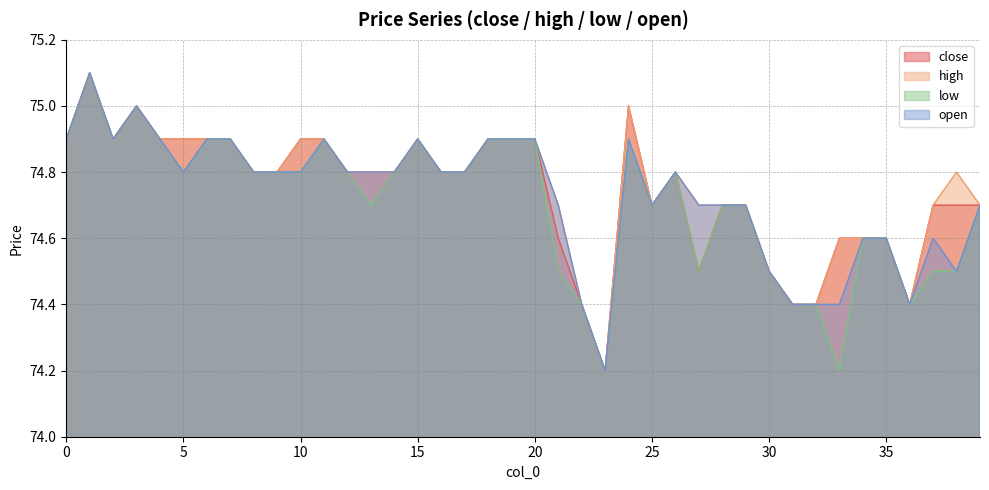

Between 7 and 21, which series saw the biggest shift?

low